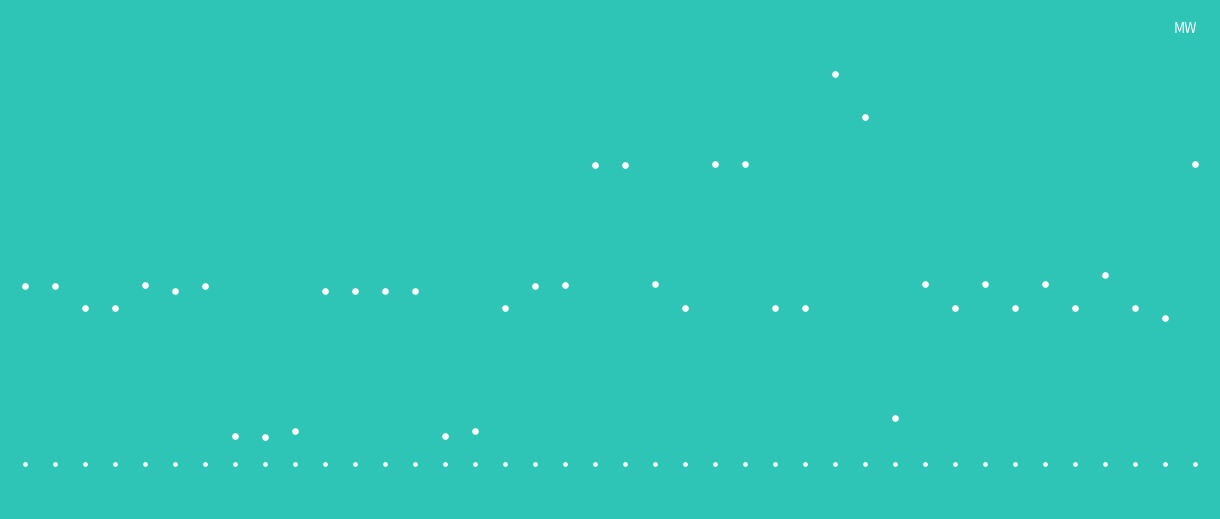

Approximately how many times larger is the value at 31 compared to 7?

0.4